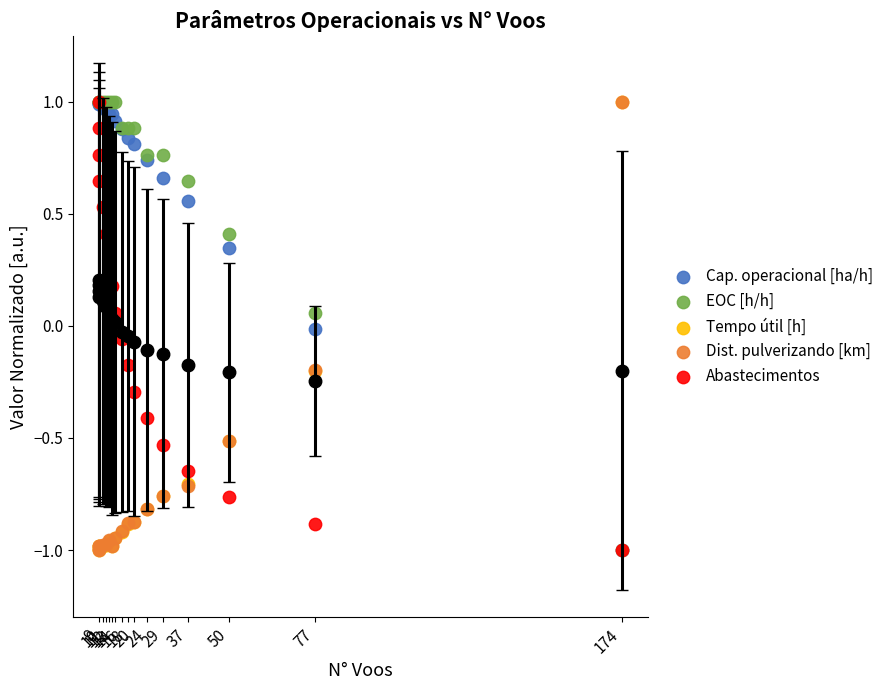

What are all the series names shown in the legend?

Cap. operacional [ha/h], EOC [h/h], Tempo útil [h], Dist. pulverizando [km], Abastecimentos